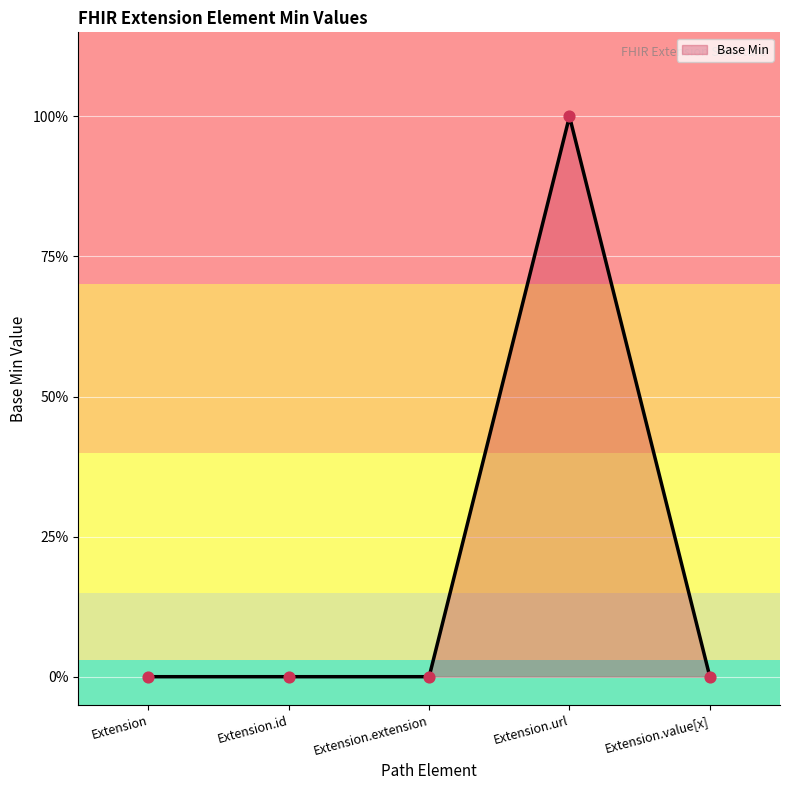

What is the change in value from Extension.url to Extension.value[x]?

-1